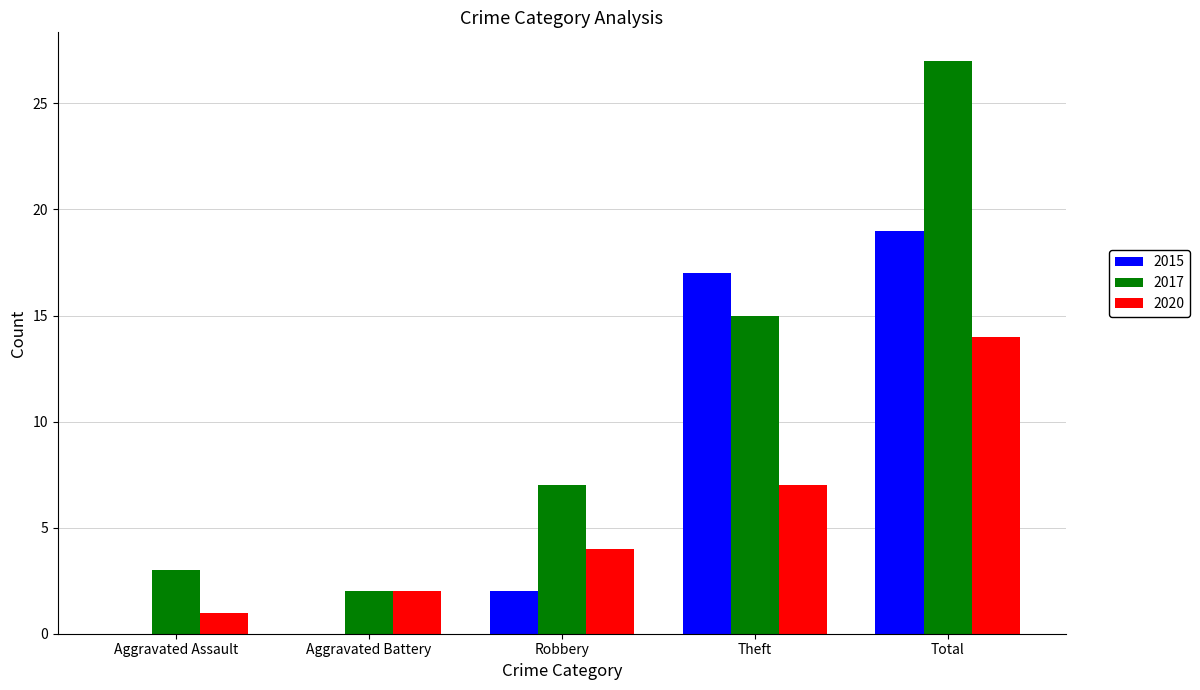

Count the number of data series in this chart.

3